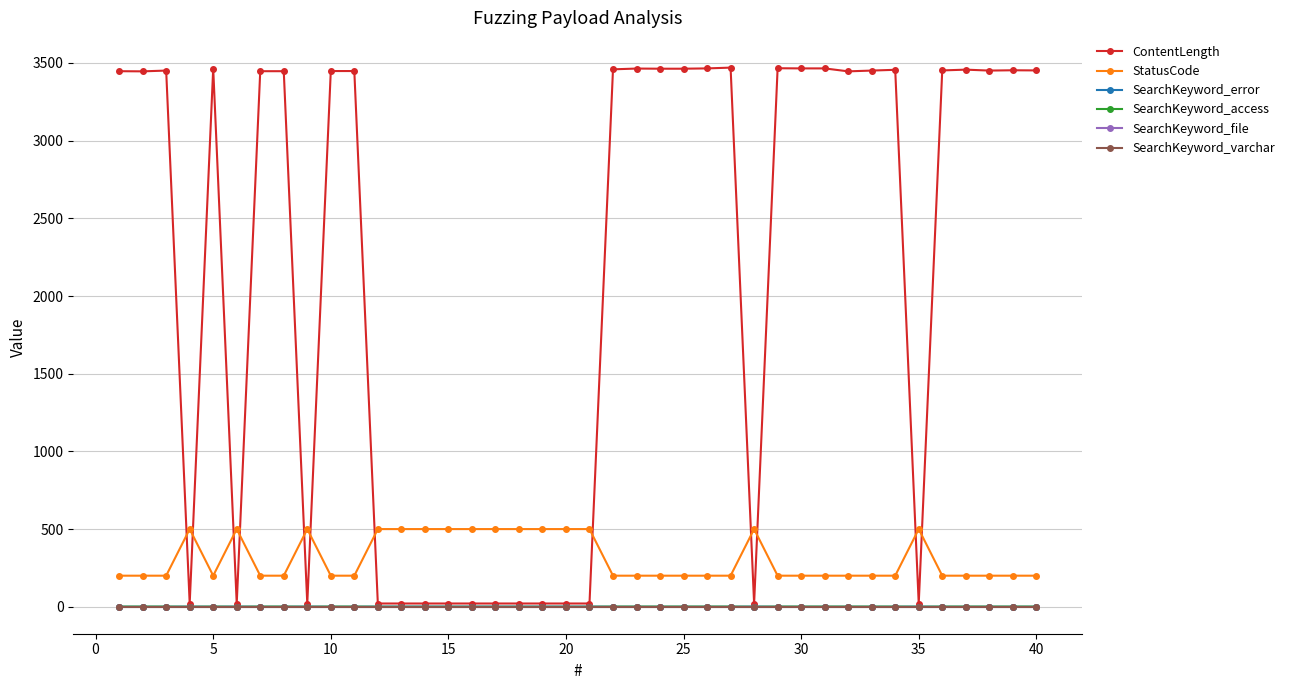

What are all the series names shown in the legend?

ContentLength, StatusCode, SearchKeyword_error, SearchKeyword_access, SearchKeyword_file, SearchKeyword_varchar